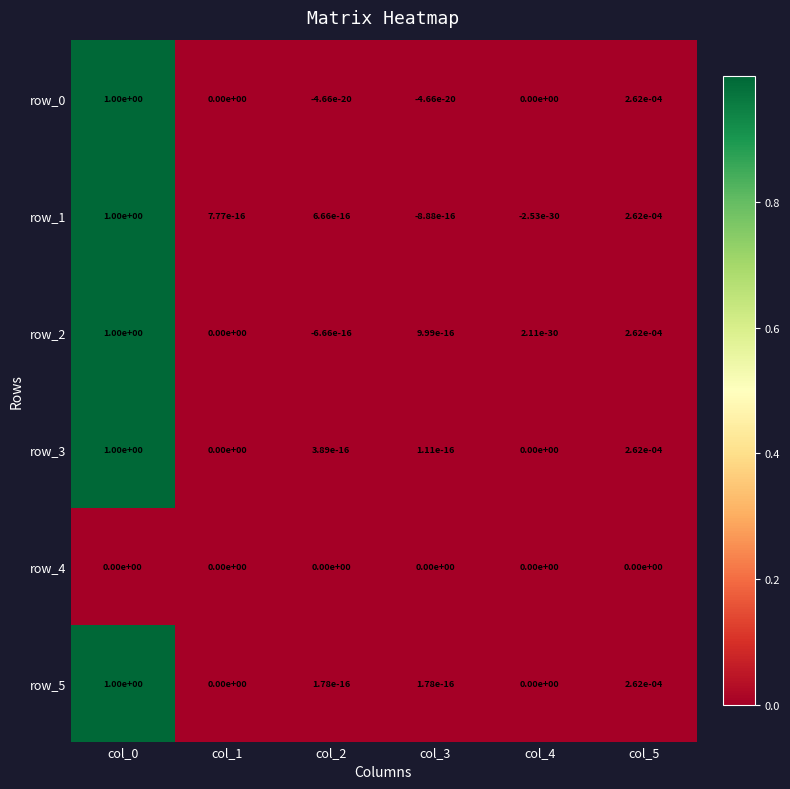

What is the maximum value for row_2?

1.0